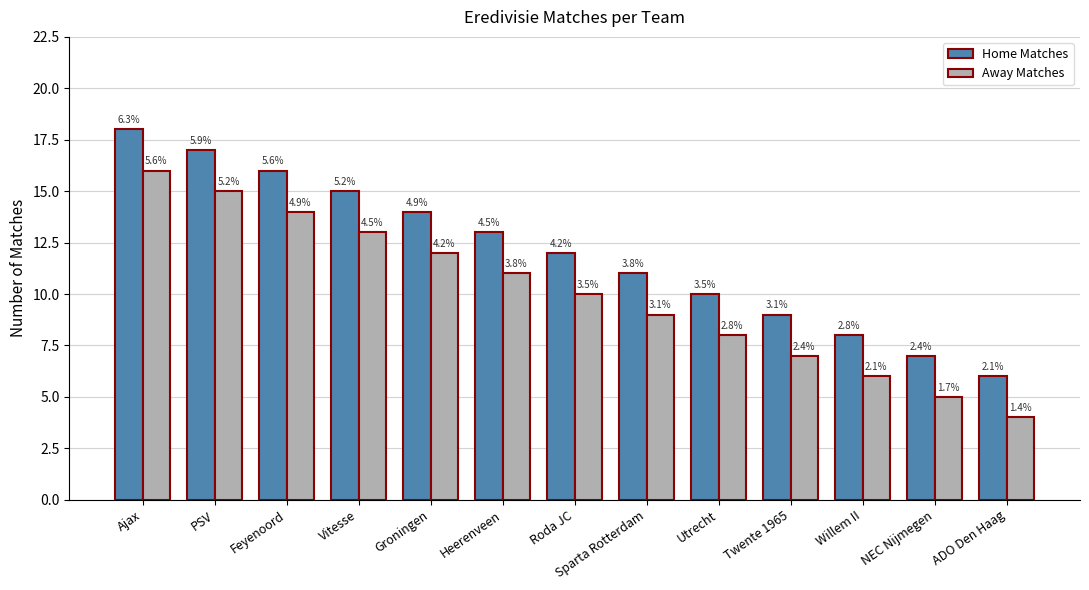

Is it true that Home Matches equals 11 at Sparta Rotterdam?

True